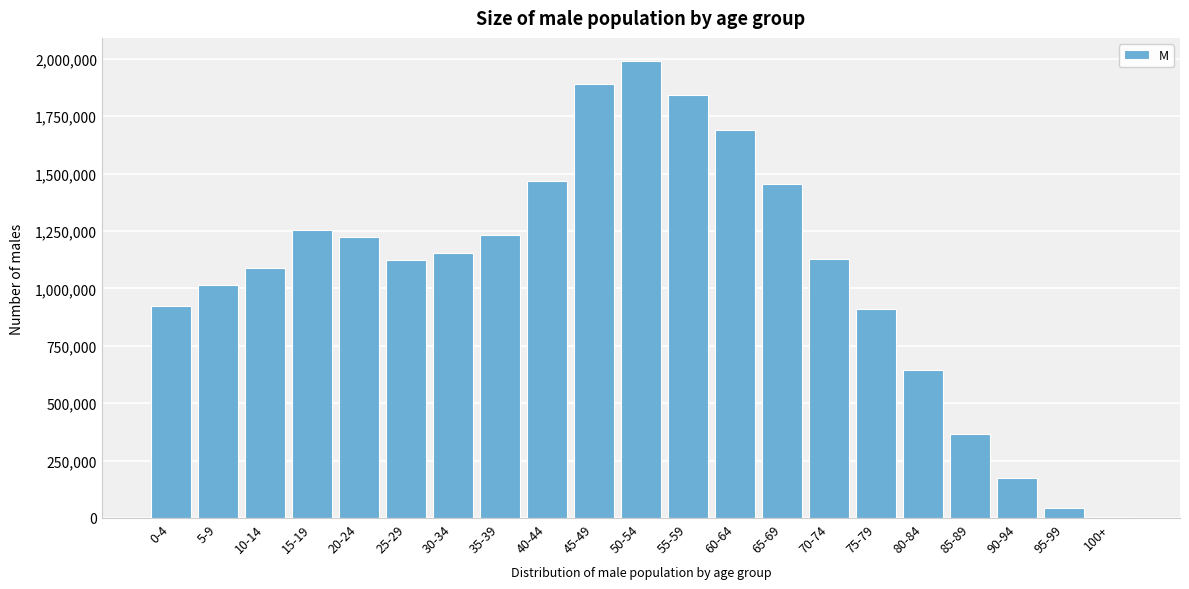

What is the change in value from 30-34 to 90-94?

-981680